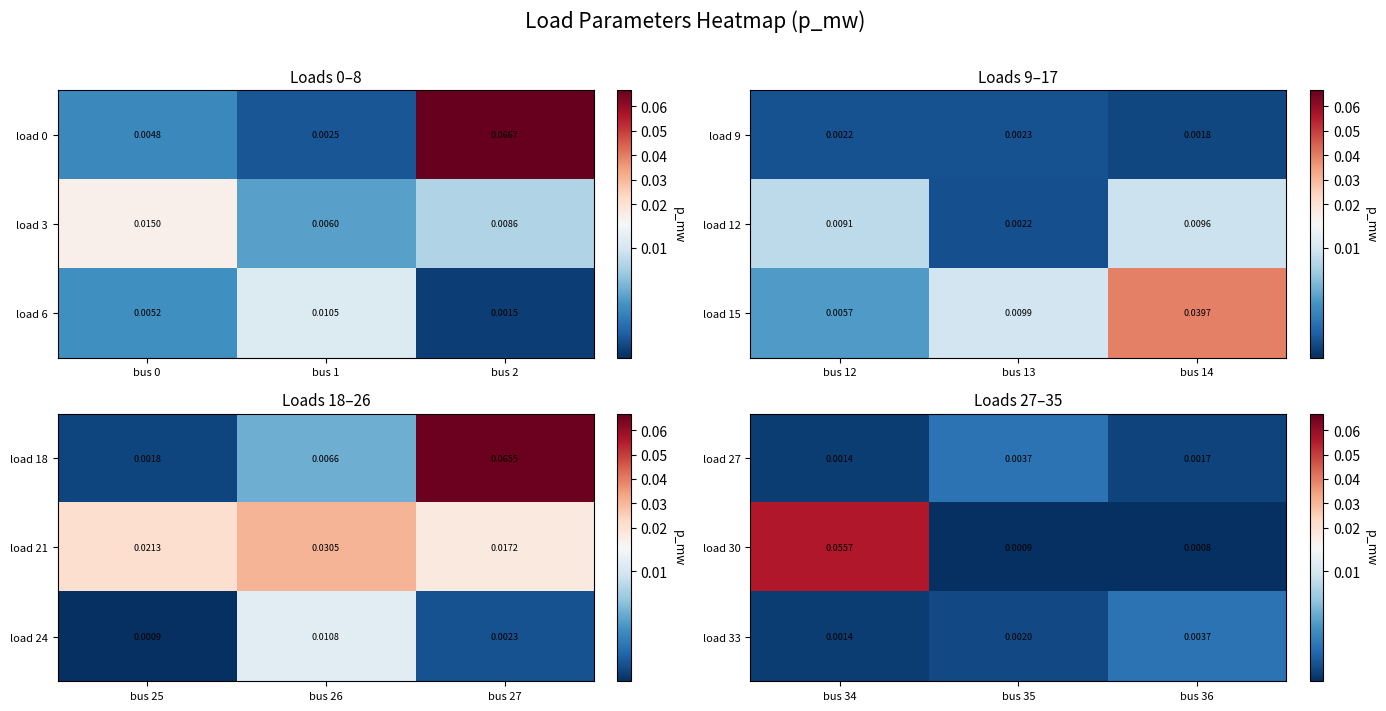

At which label does load 33 reach its peak?

bus 36